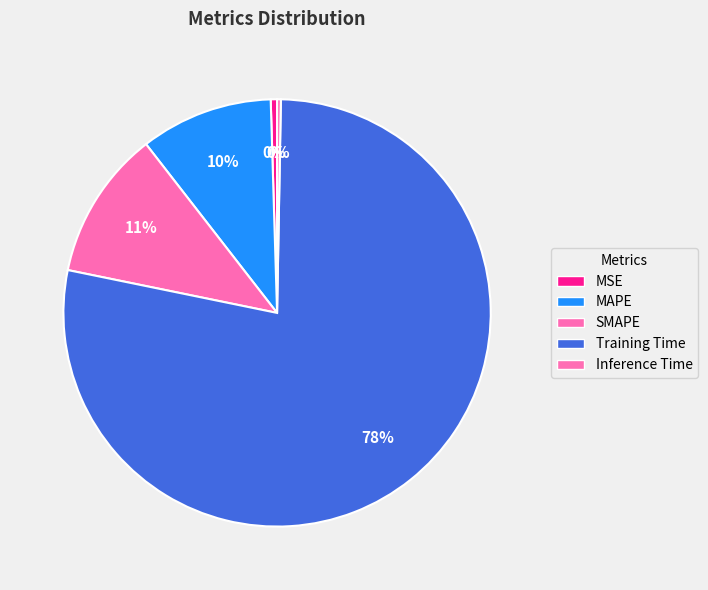

True or false: SMAPE accounts for 11% of the total.

True